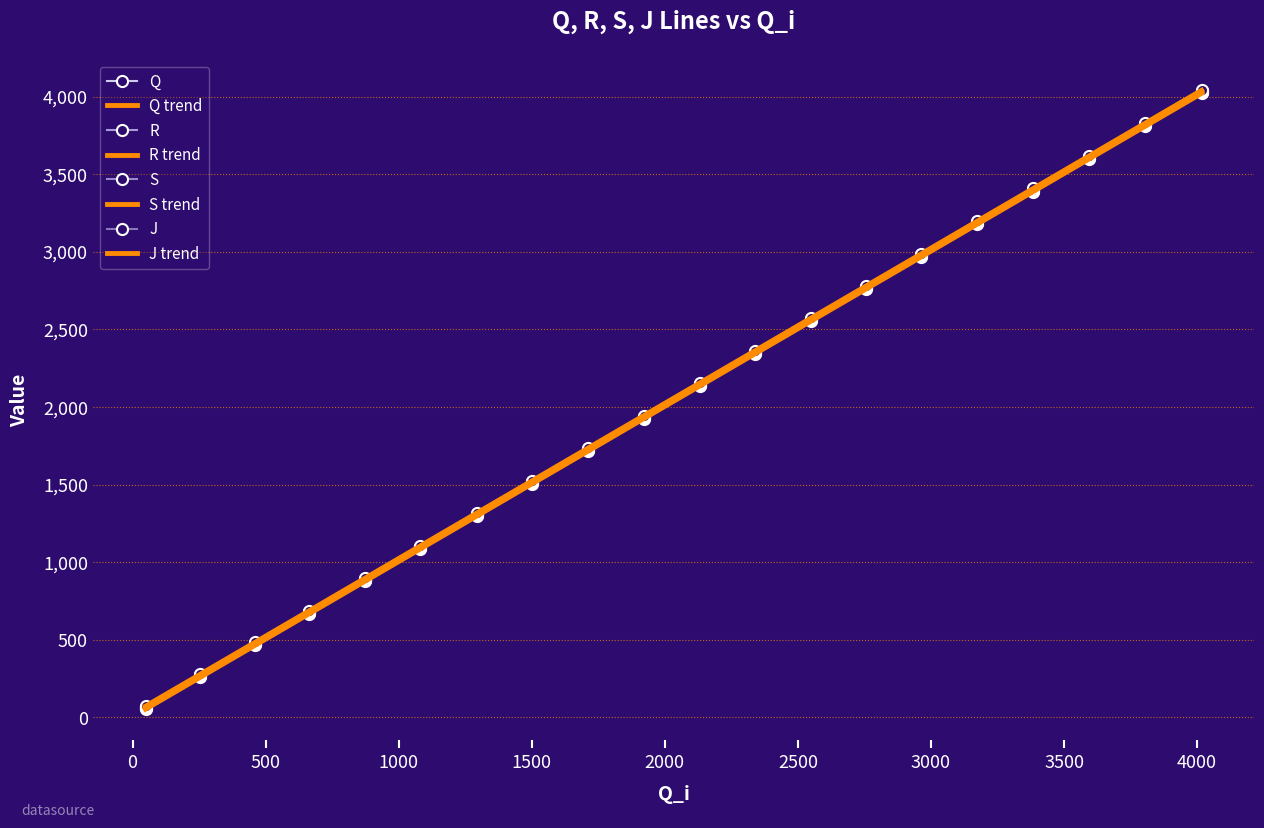

Which series has the widest spread of values?

S